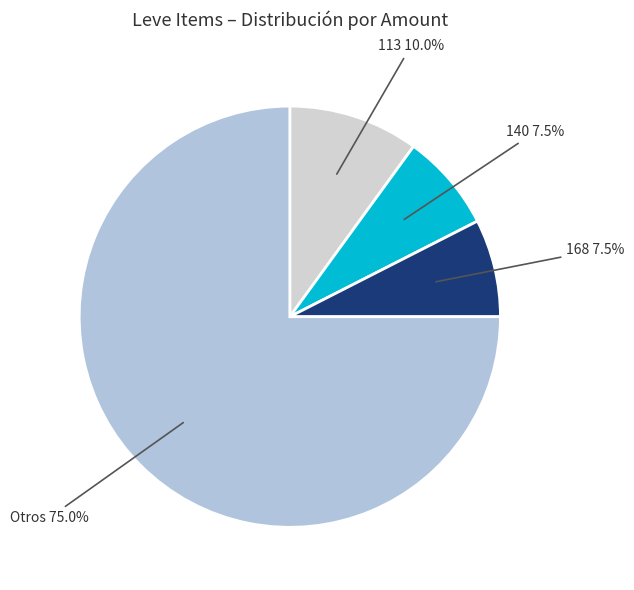

Between 113 and 140, which is larger?

113